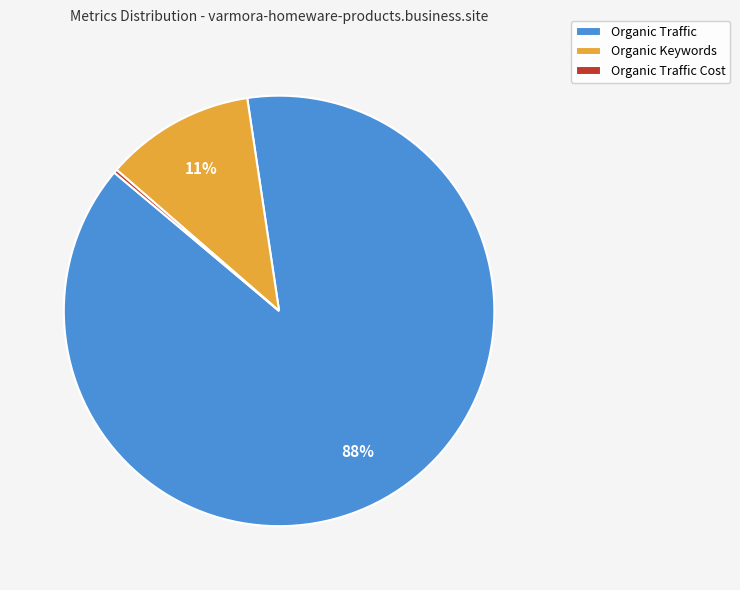

What is the majority slice?

Organic Traffic